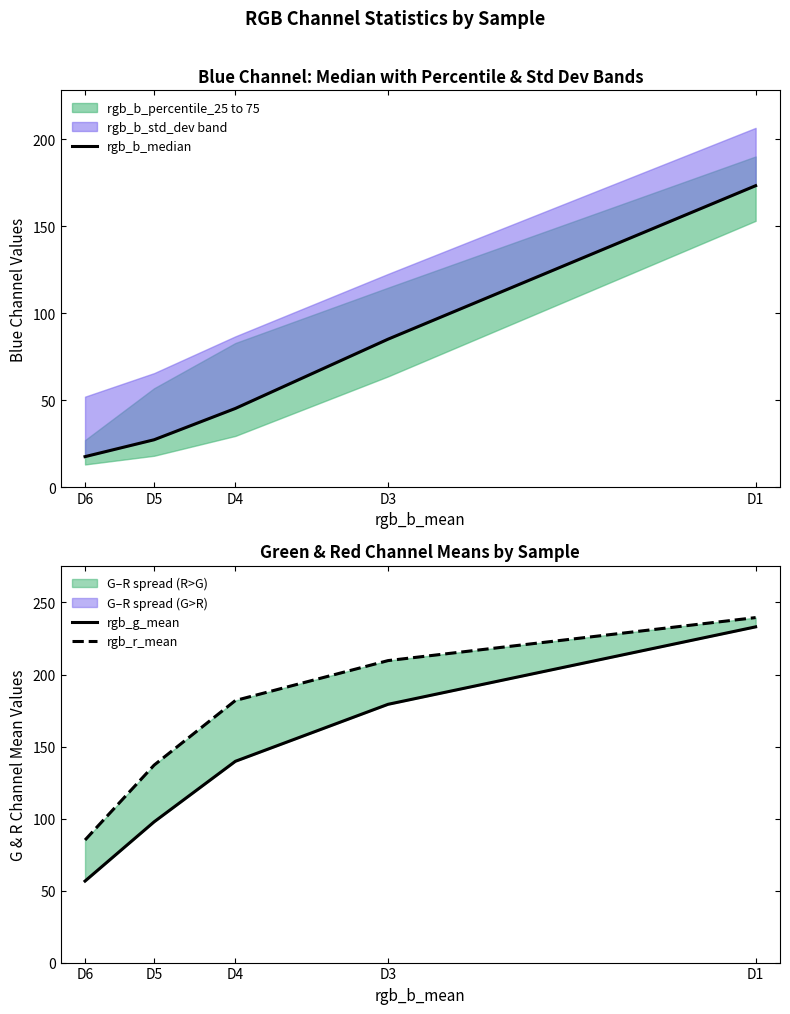

Rank the series by their average value, from lowest to highest.

rgb_b_median, rgb_g_mean, rgb_r_mean